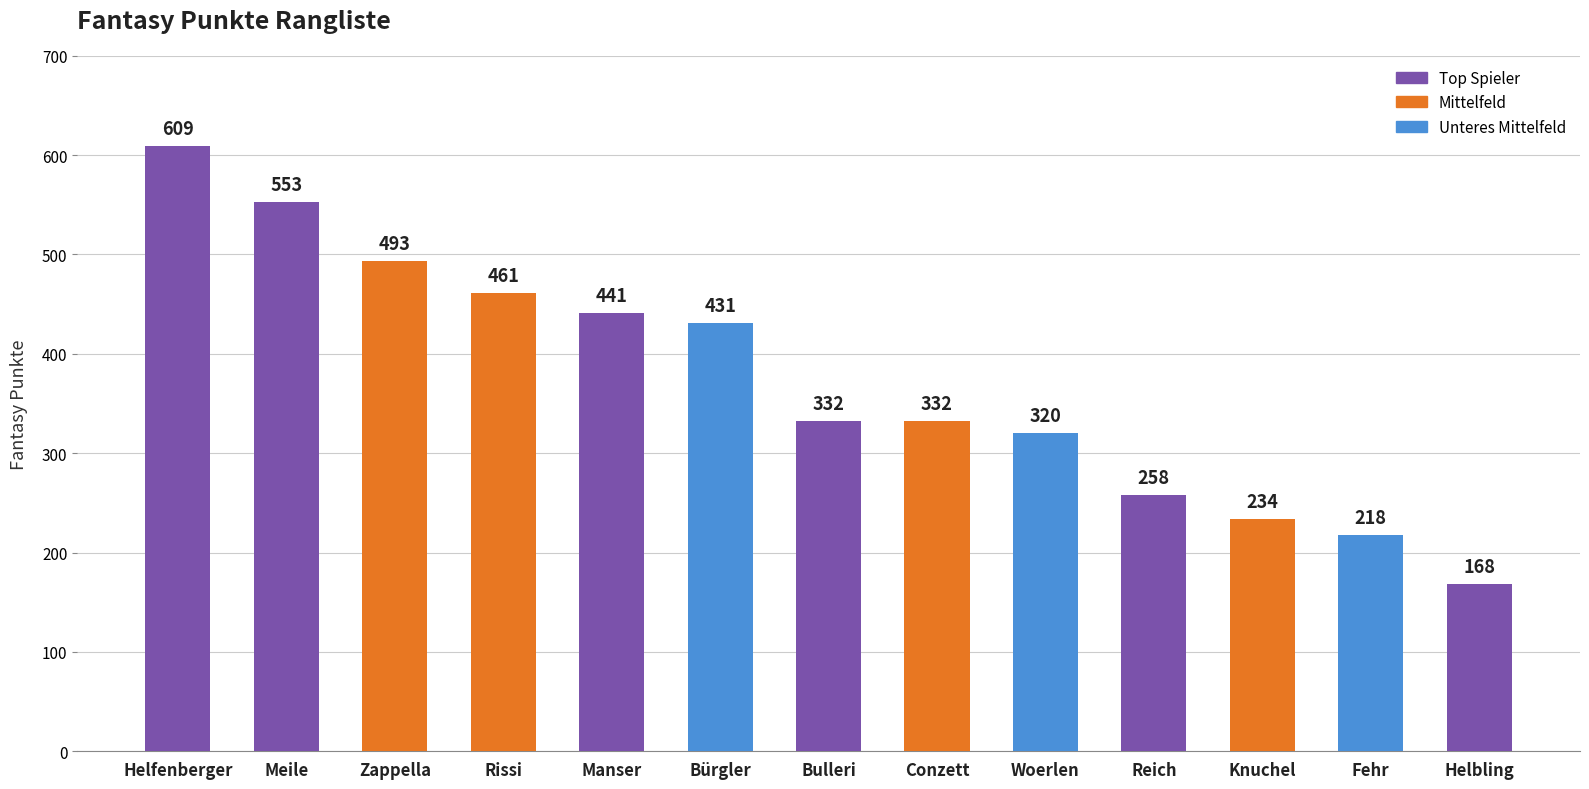

At which category does the chart reach its peak across all series?

Helfenberger